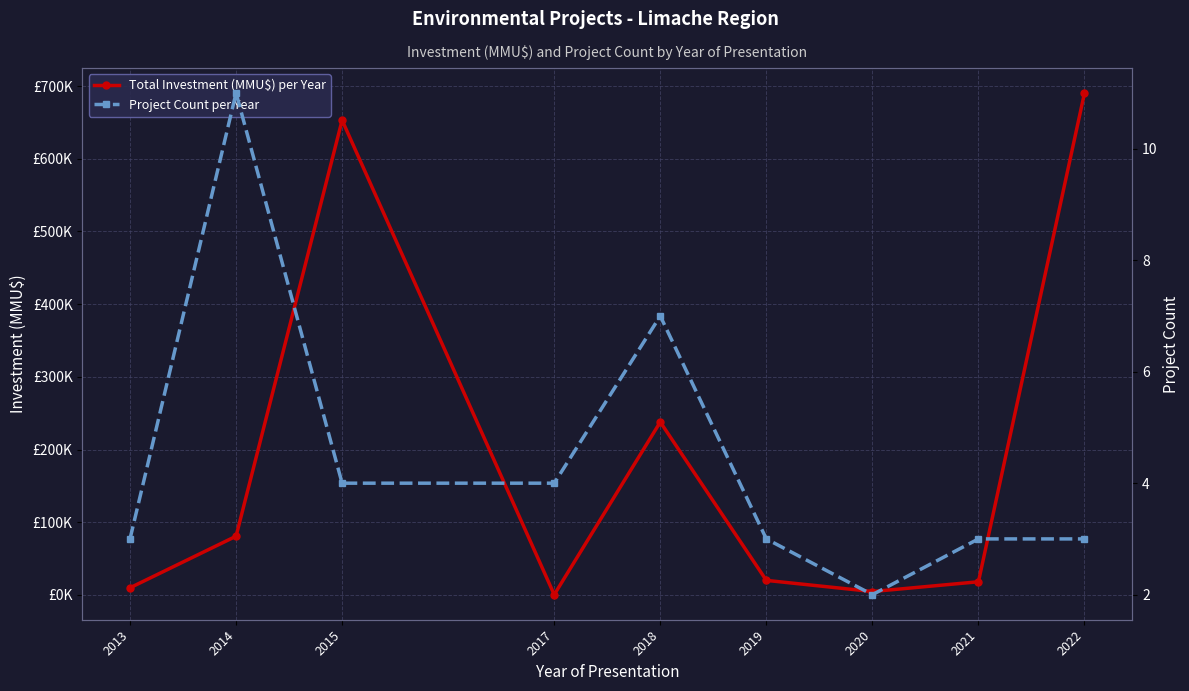

At which label does Total Investment (MMU$) per Year first exceed 20000?

2014